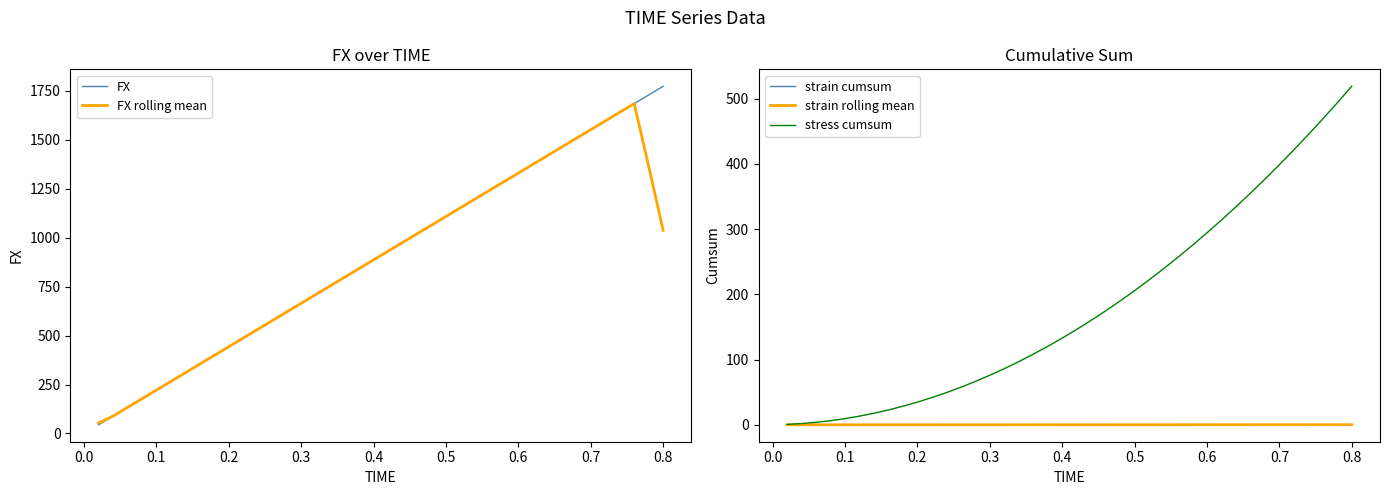

What is the highest value of the FX series?

1772.9